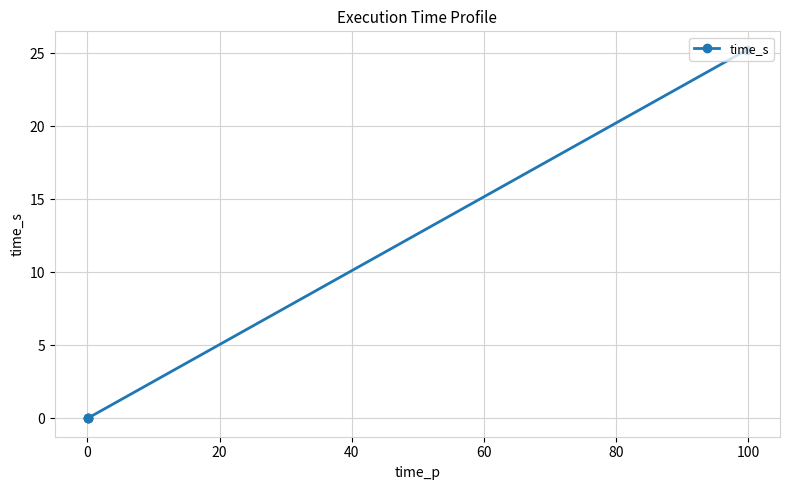

What is the average value?

6.3